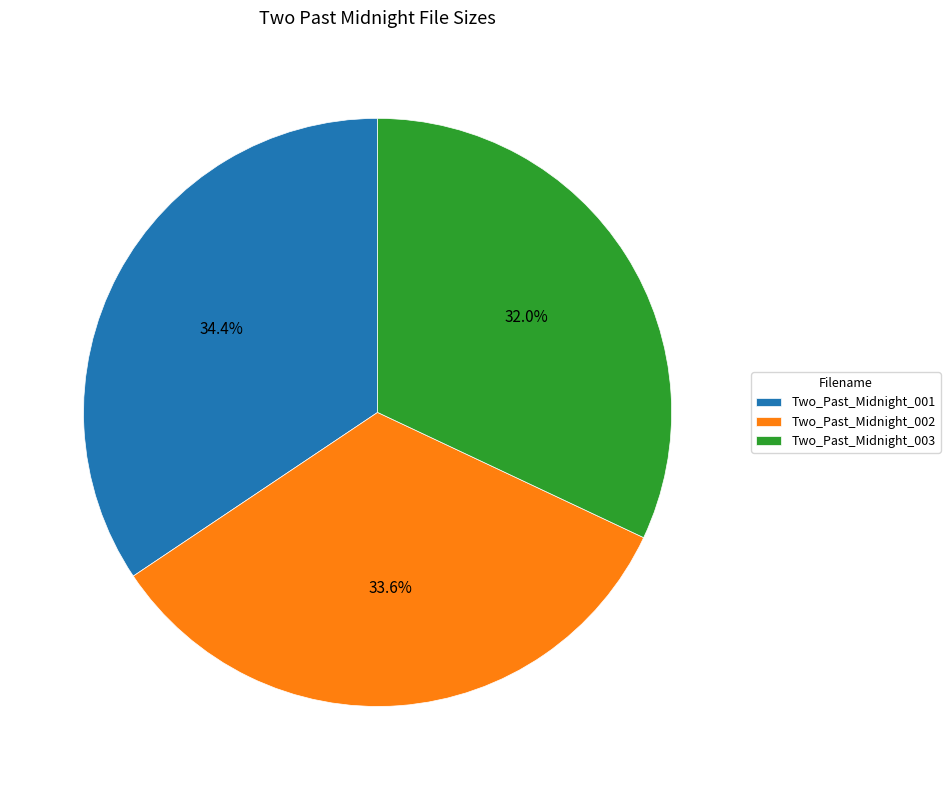

Count the number of slices in the pie.

3